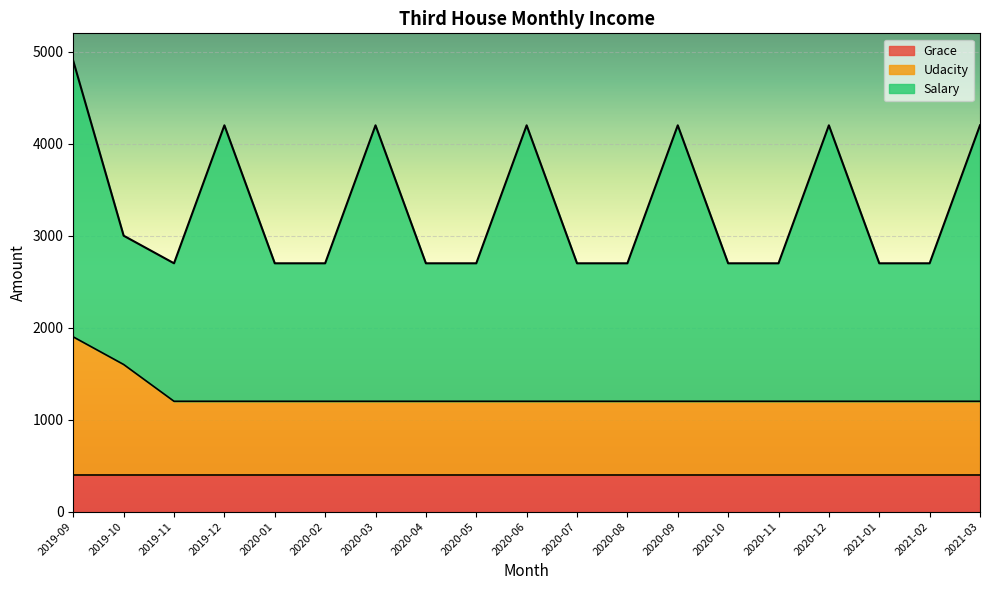

Which category has the highest value in the Salary series?

2019-09